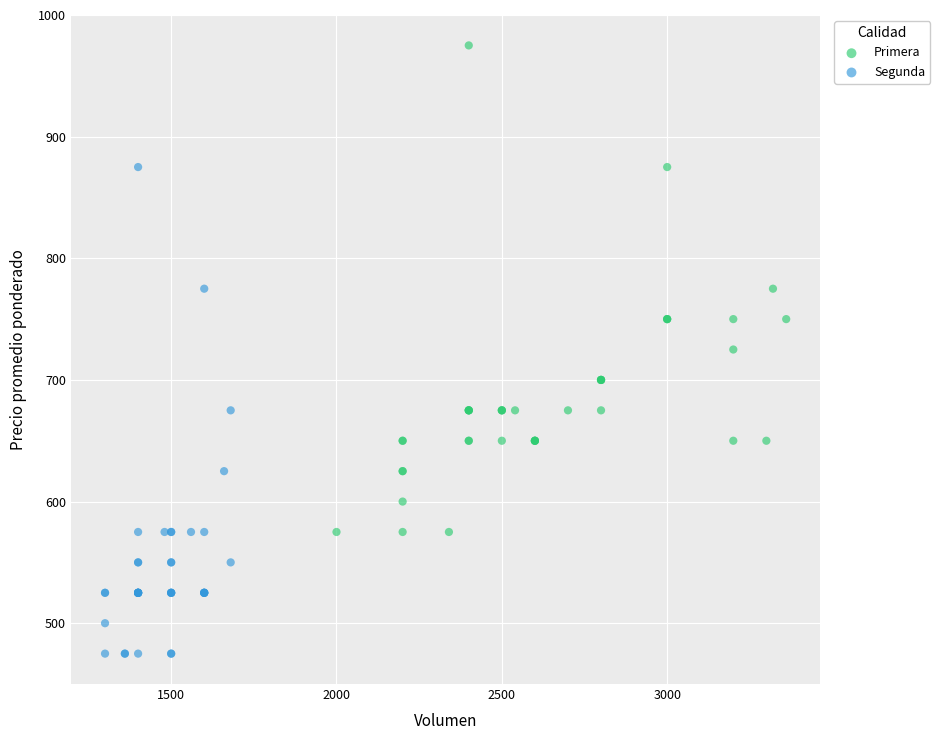

Which series contains the highest Y value?

Primera